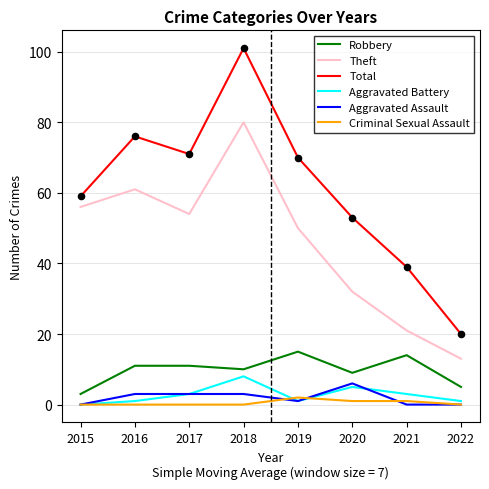

What are all the series names shown in the legend?

Robbery, Theft, Total, Aggravated Battery, Aggravated Assault, Criminal Sexual Assault